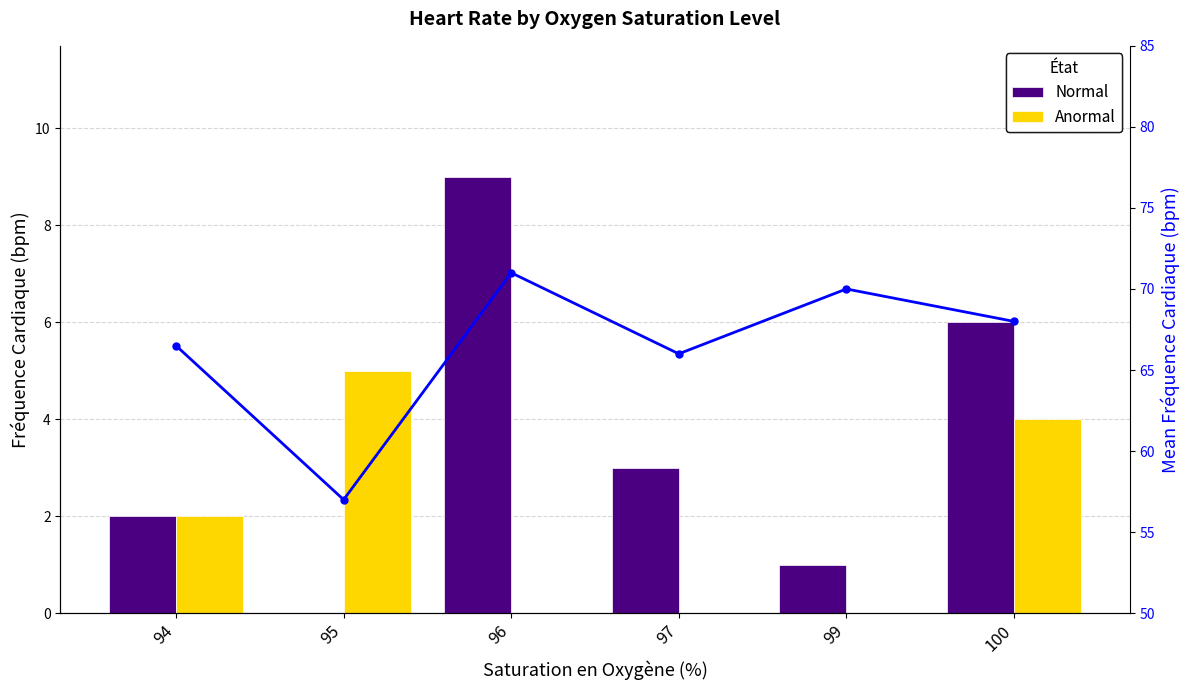

Reading left to right, transcribe all the data shown in this chart.

Normal: 2.0	0.0	9.0	3.0	1.0	6.0
Anormal: 2.0	5.0	0.0	0.0	0.0	4.0
Mean HR trend: 66.5	57.0	71.0	66.0	70.0	68.0